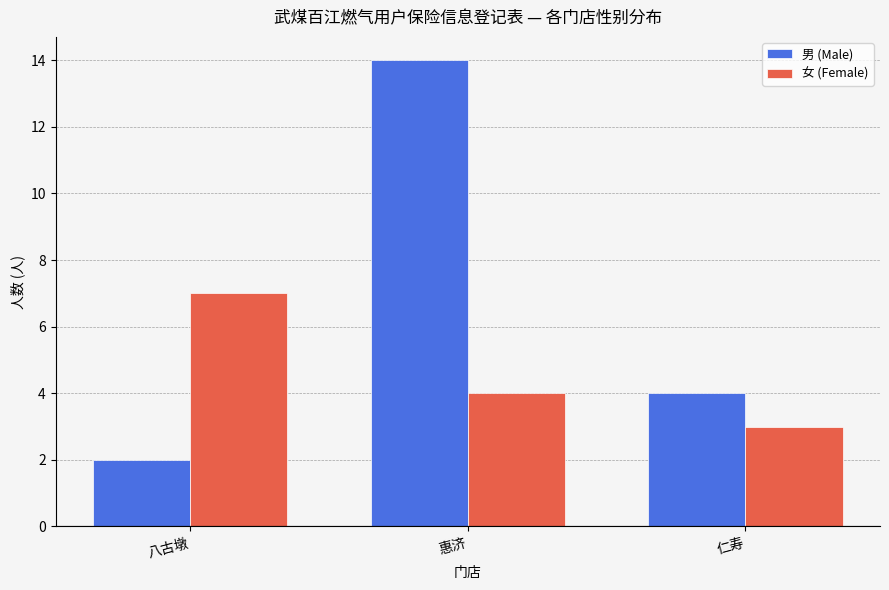

What is the label of the 2nd bar from the left?

惠济